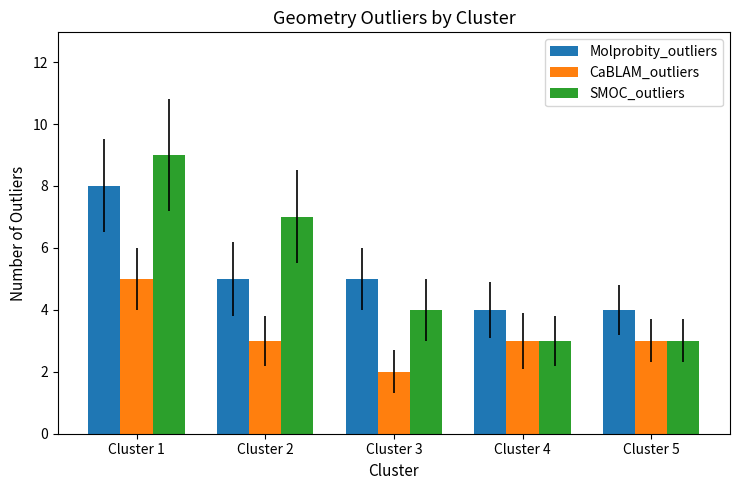

What is the sum of all CaBLAM_outliers values?

16